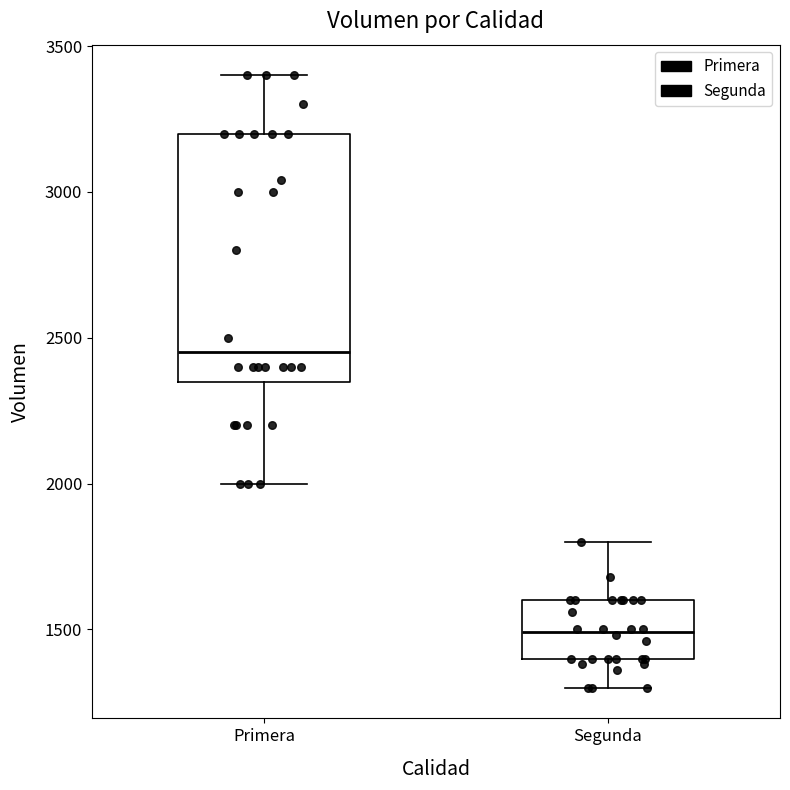

Comparing the boxes themselves (not the whiskers), which one is the tallest?

Primera